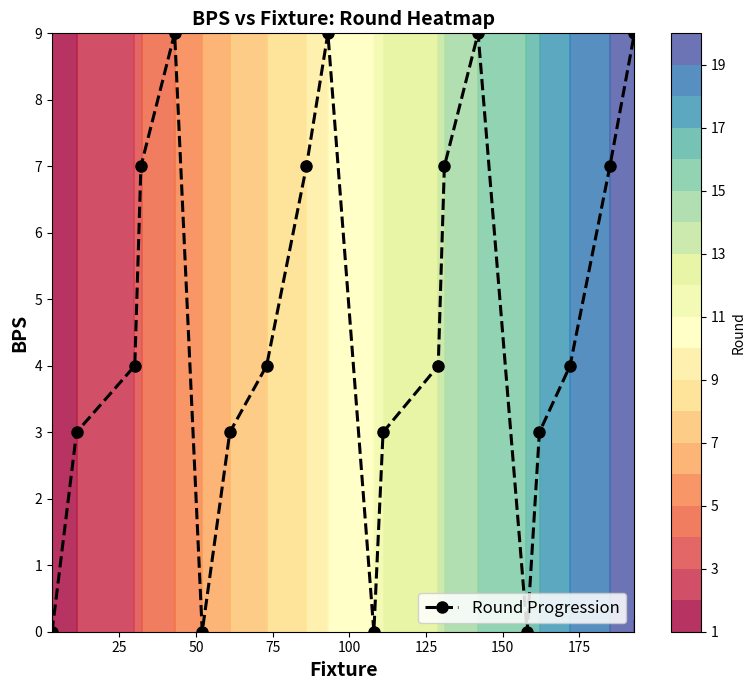

What is the difference between the maximum and second lowest values?

9